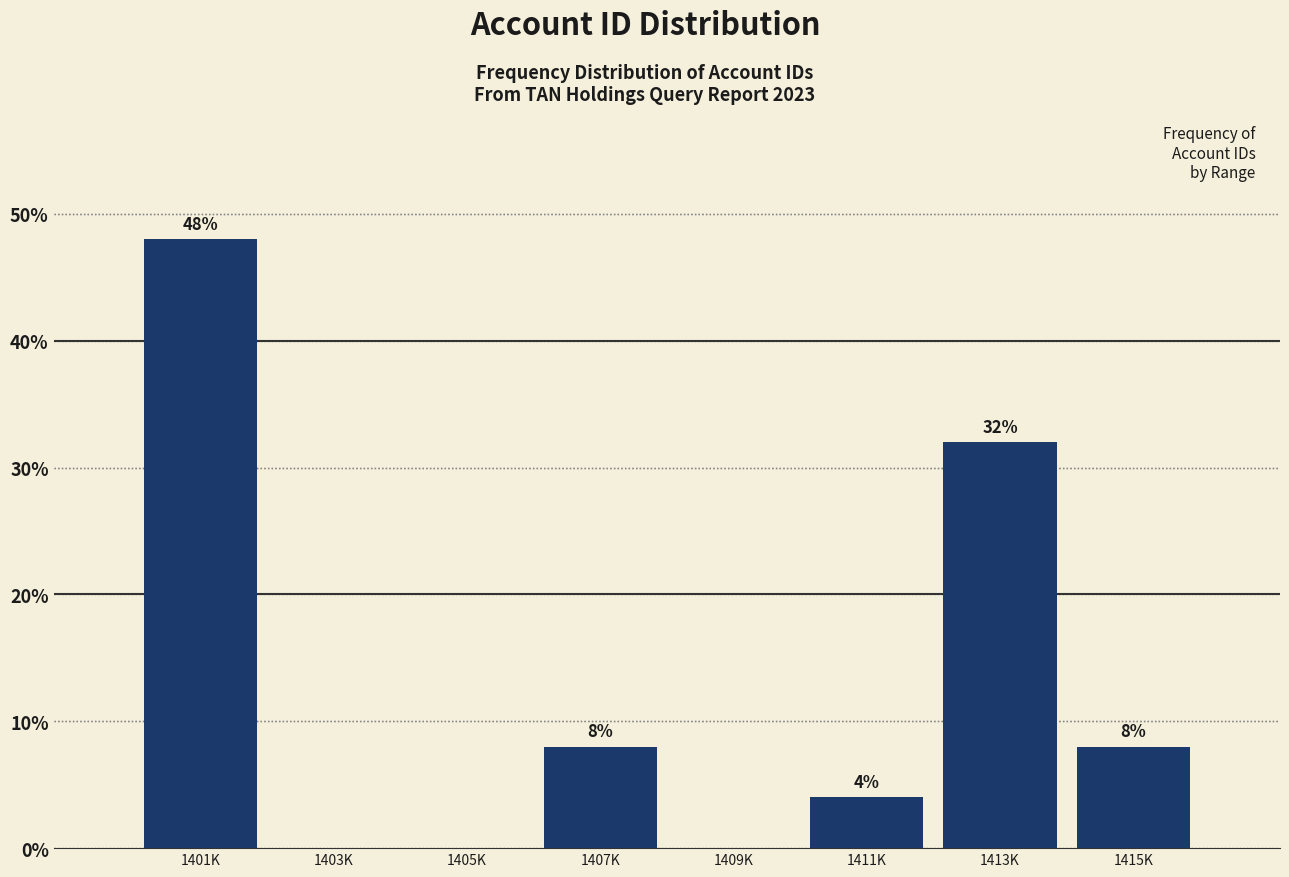

Reading left to right, extract all data points from this chart.

1401K=48	1403K=0	1405K=0	1407K=8	1409K=0	1411K=4	1413K=32	1415K=8